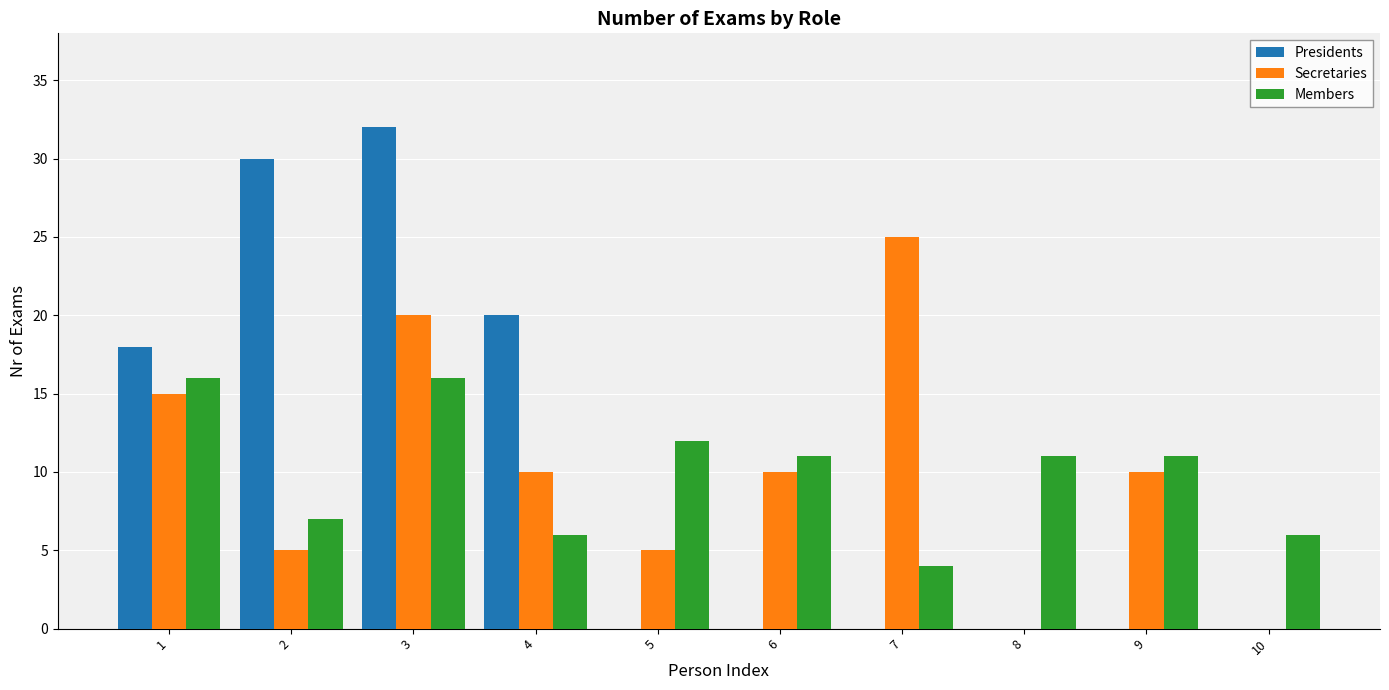

The Secretaries series shows 2 at 5. True or false?

False